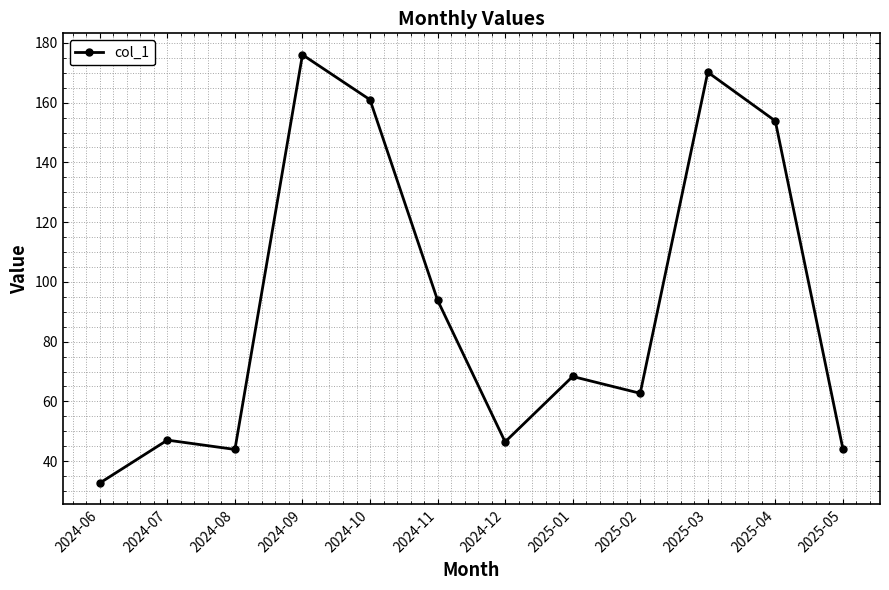

Between 2024-07 and 2025-01, which is larger?

2025-01